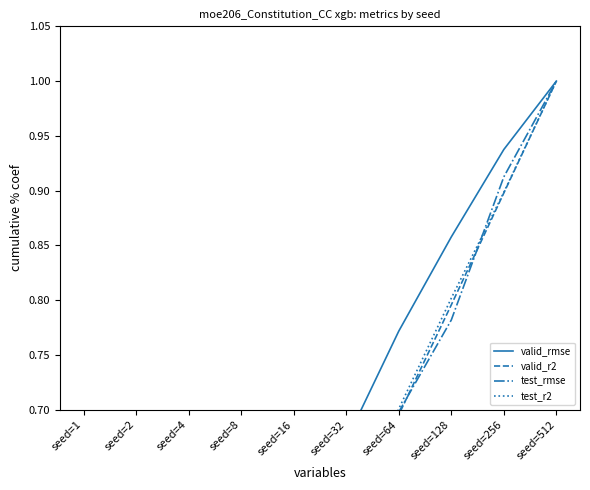

Which category has the lowest value in the test_rmse series?

seed=1